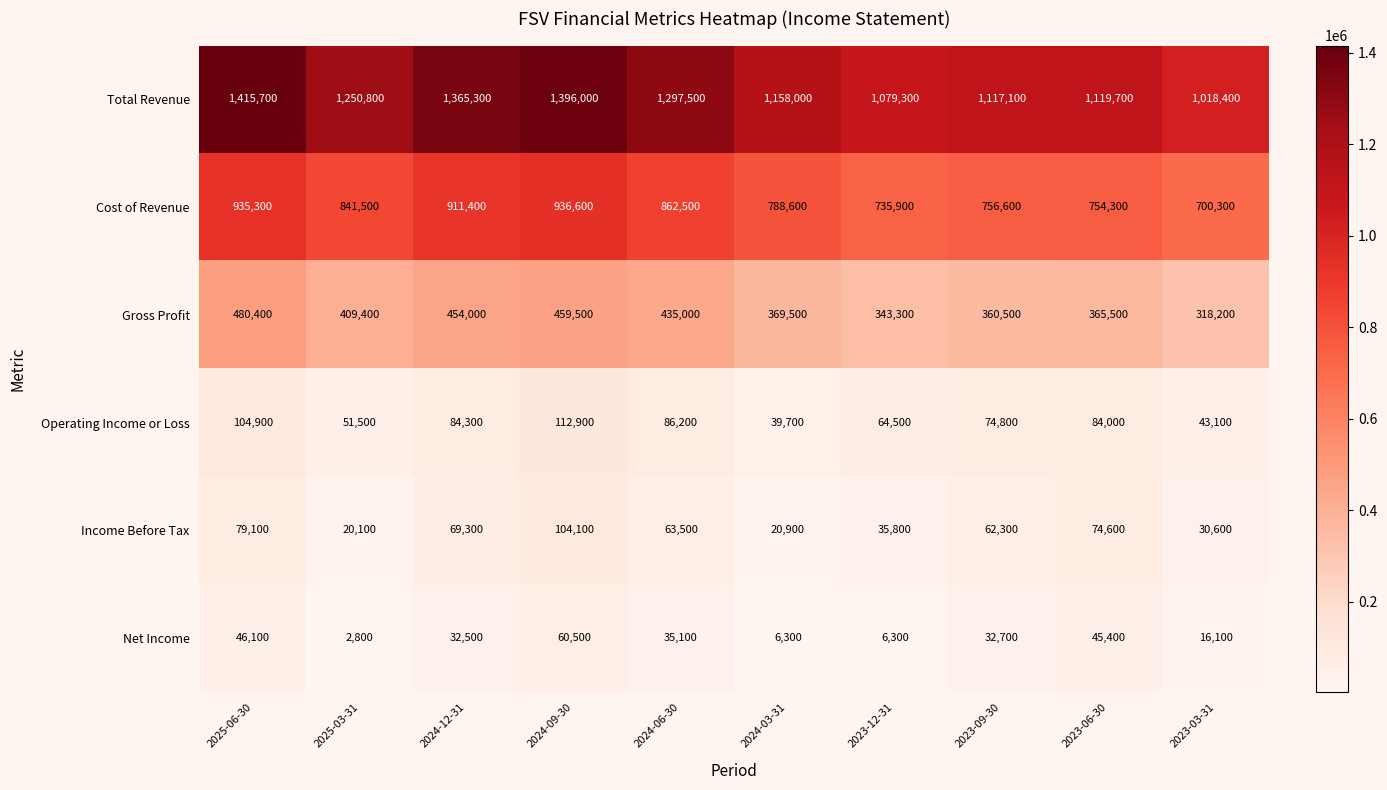

What is the minimum value for Total Revenue?

1018400